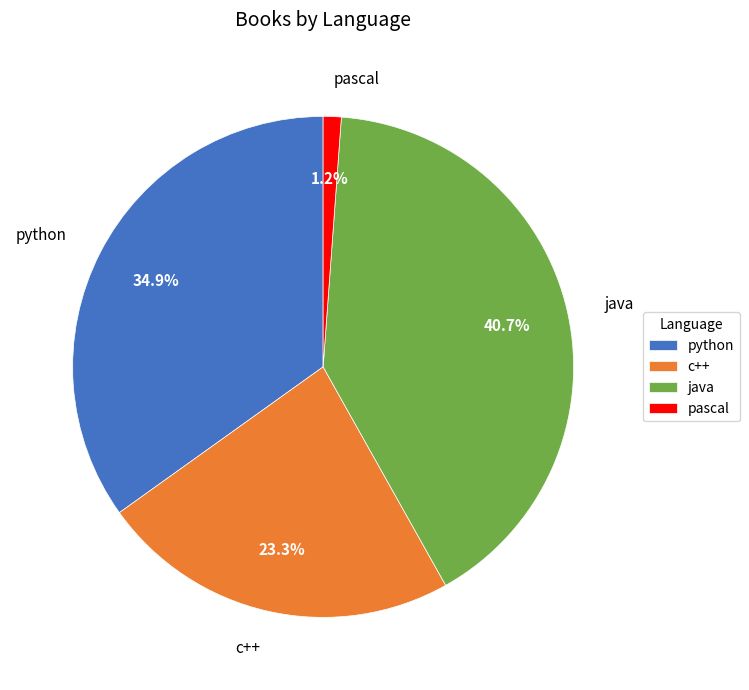

Combined, do pascal and java account for over 50%?

No